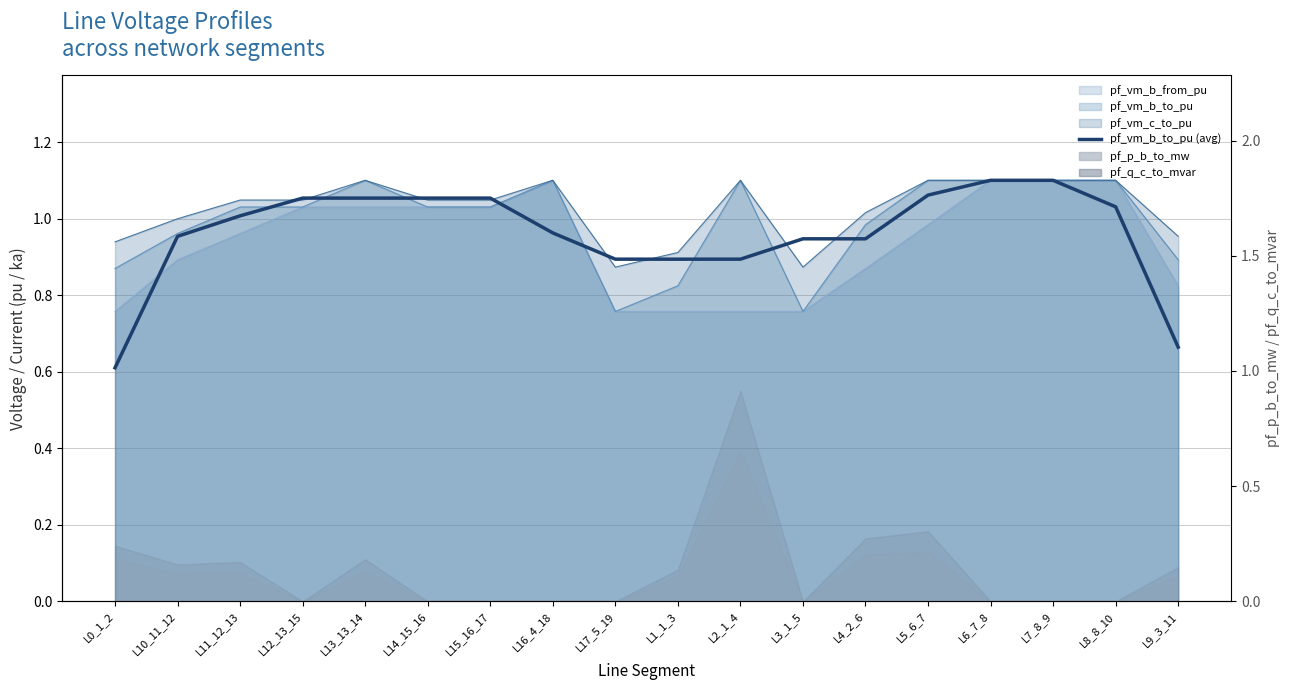

What is the greatest value displayed?

1.1